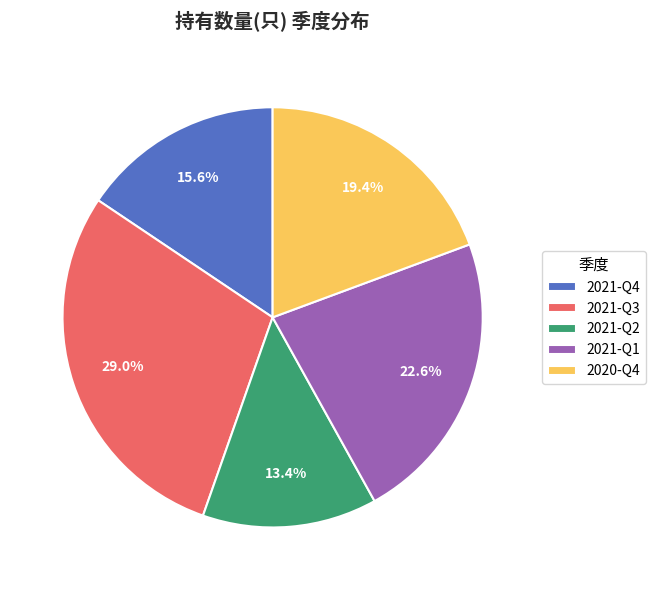

To the nearest percent, what is the difference between the 2021-Q1 and 2021-Q3 slice percentages?

6%